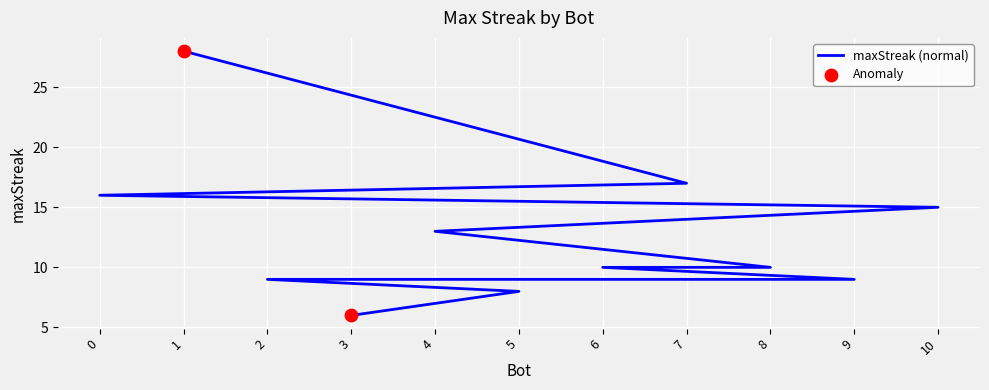

What is the ratio of the value at 8 to the value at 3?

1.7